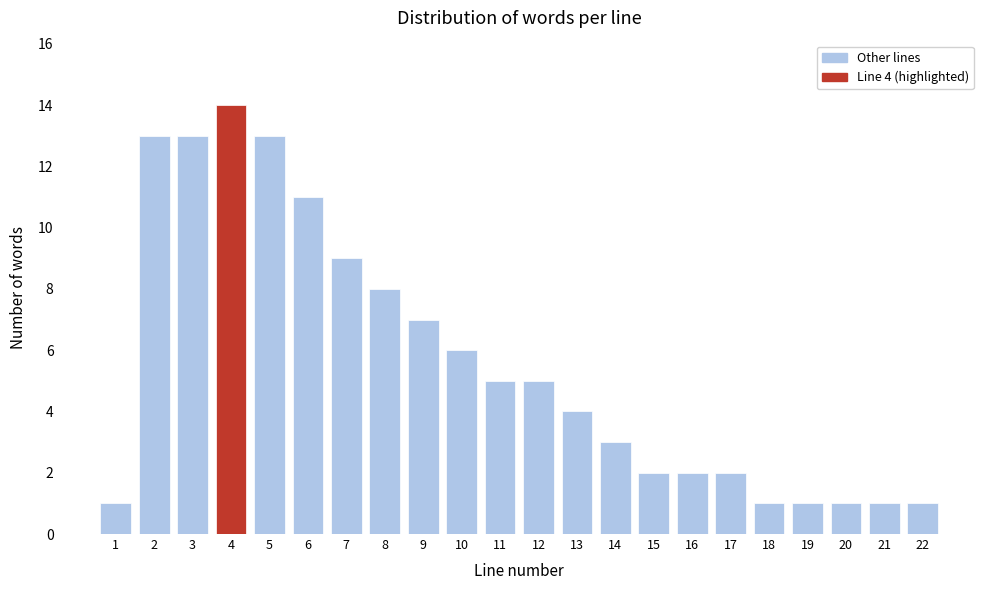

Reading left to right, extract all data points from this chart.

1=1	2=13	3=13	4=14	5=13	6=11	7=9	8=8	9=7	10=6	11=5	12=5	13=4	14=3	15=2	16=2	17=2	18=1	19=1	20=1	21=1	22=1